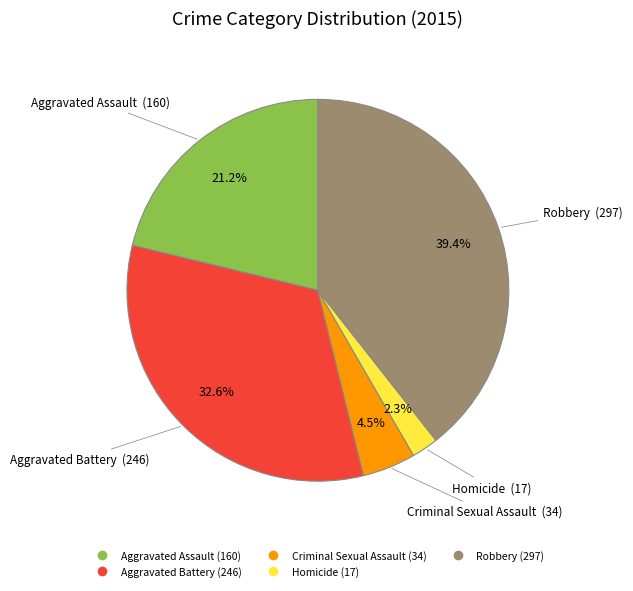

Between Aggravated Assault and Aggravated Battery, which is larger?

Aggravated Battery